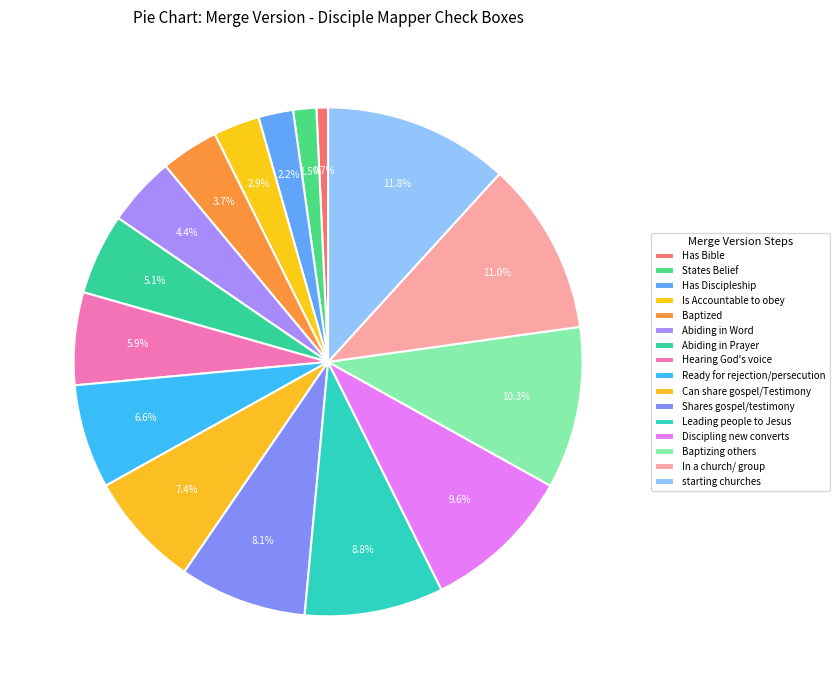

Count the number of slices in the pie.

16